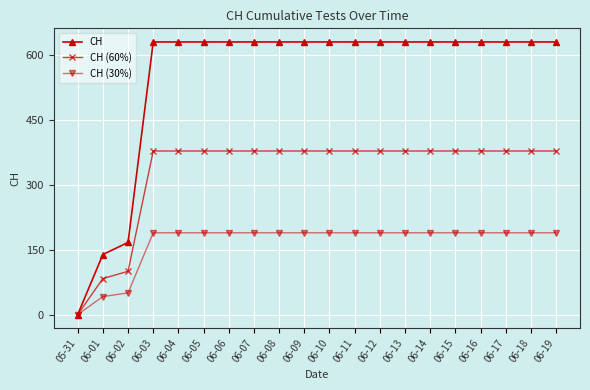

What is the maximum value shown in the chart?

631.0